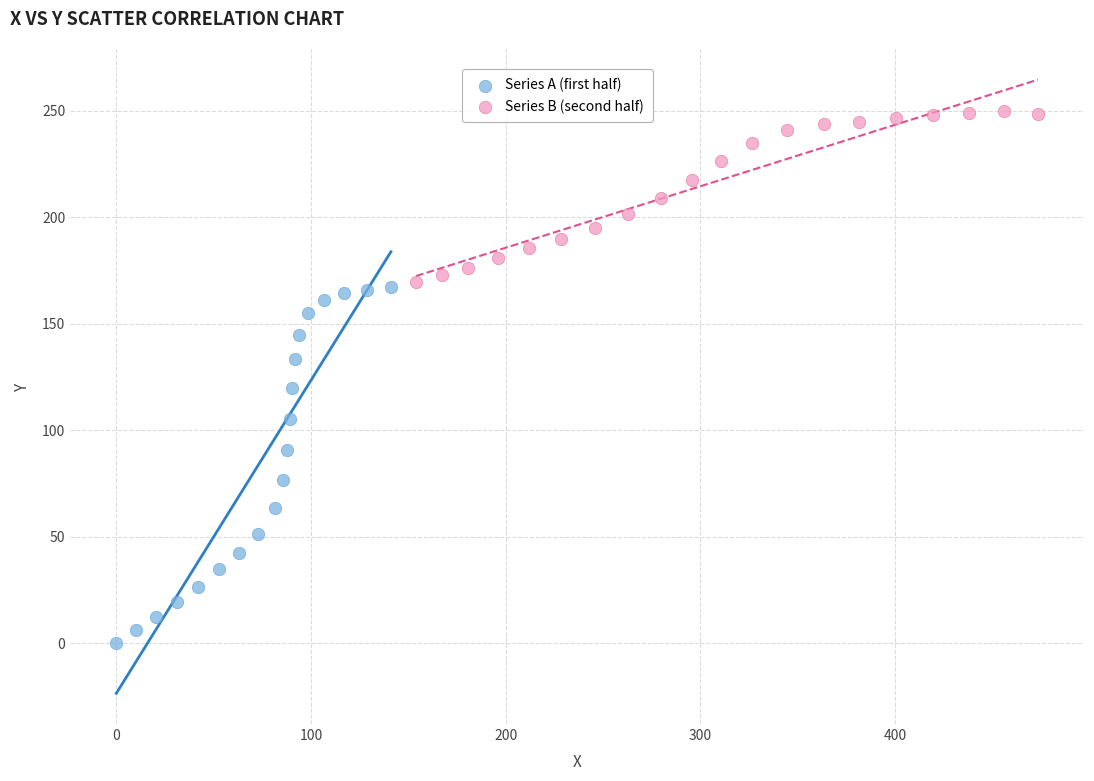

Which series reaches the maximum Y coordinate?

Series B (second half)